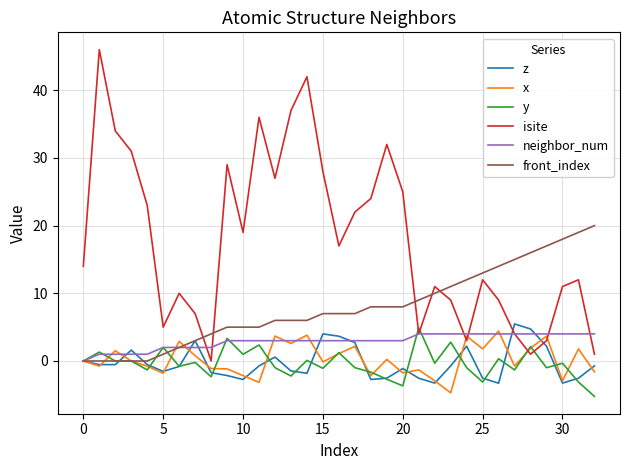

Which series has the largest total across all categories?

isite